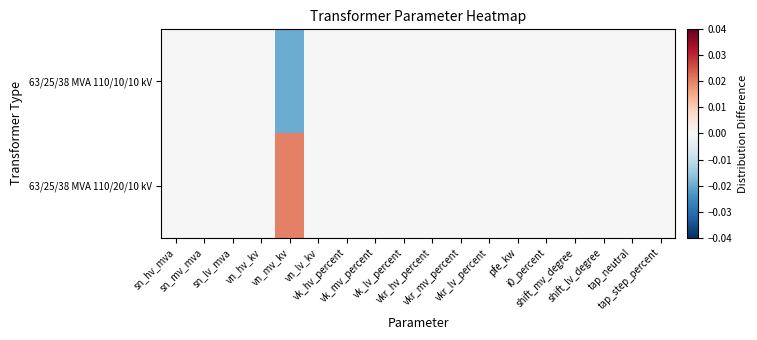

How many categories are shown in the chart?

18